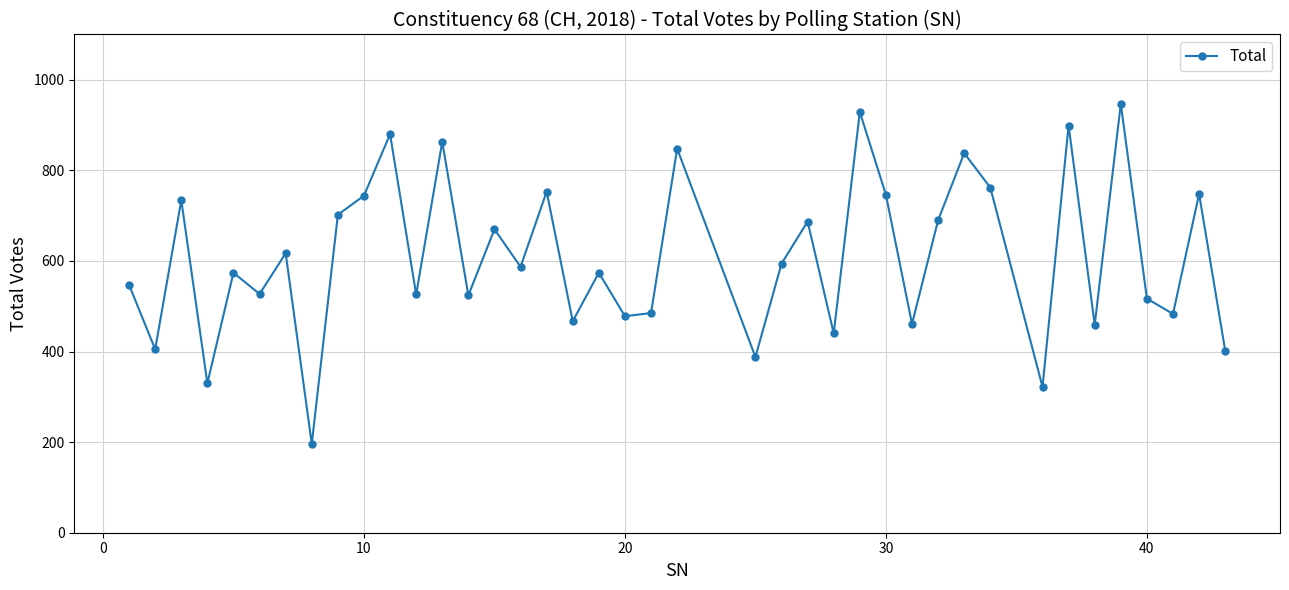

What is the difference between the second highest and minimum values?

733